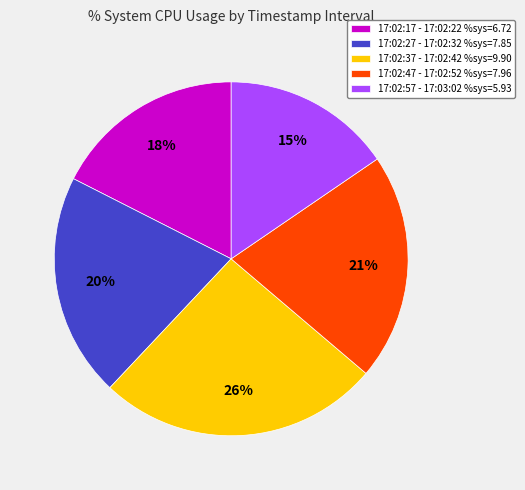

How many segments does this pie chart have?

5